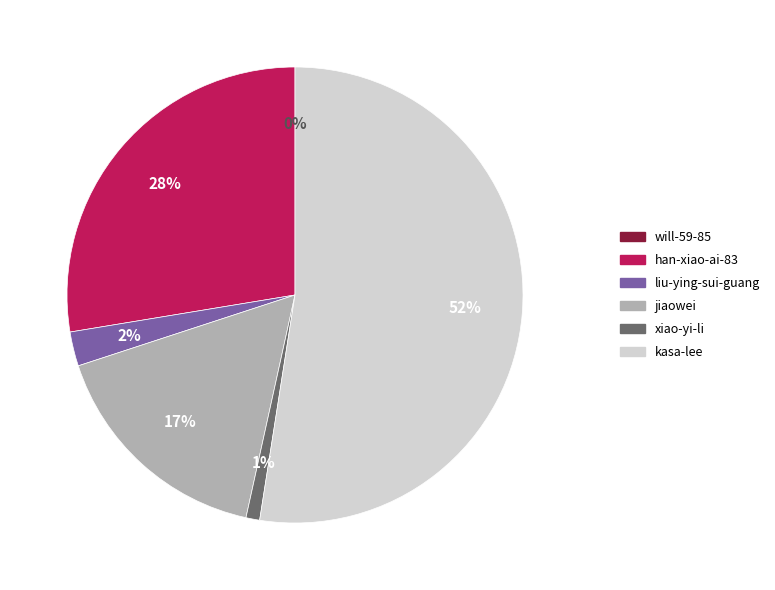

What percentage is the xiao-yi-li slice, to the nearest percent?

1%